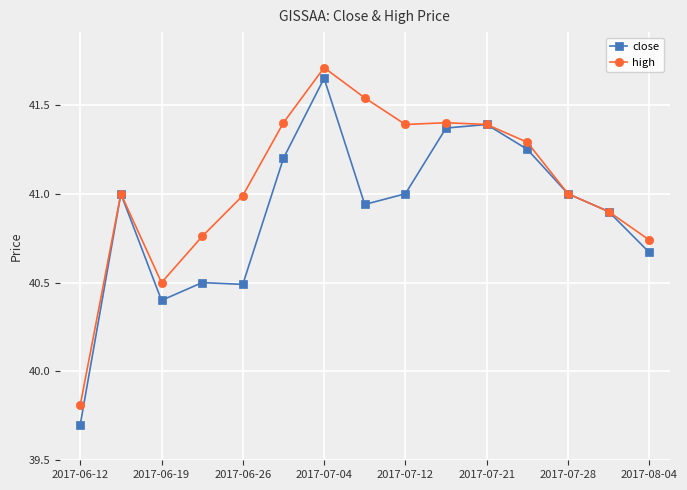

How many lines are shown in the chart?

2